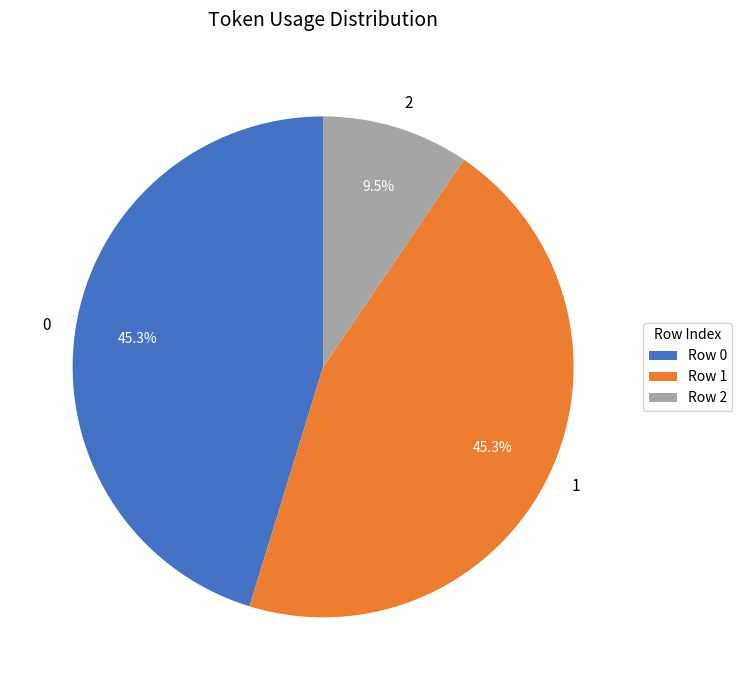

To the nearest percent, what is the average slice percentage?

33%